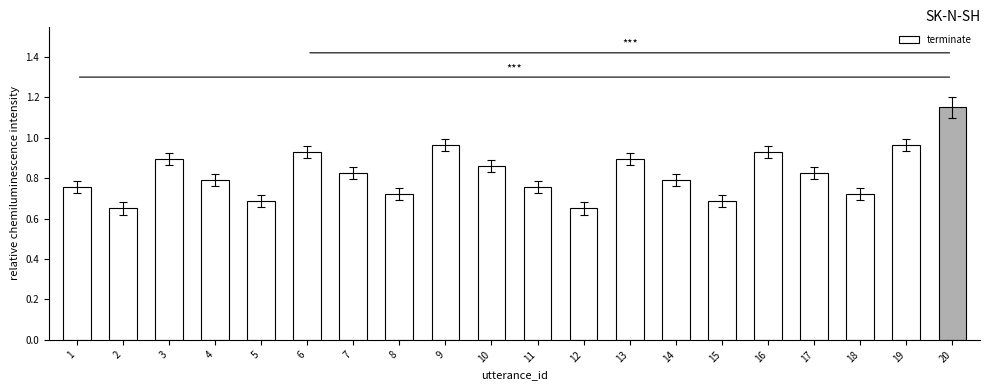

Does the chart contain any negative values?

No